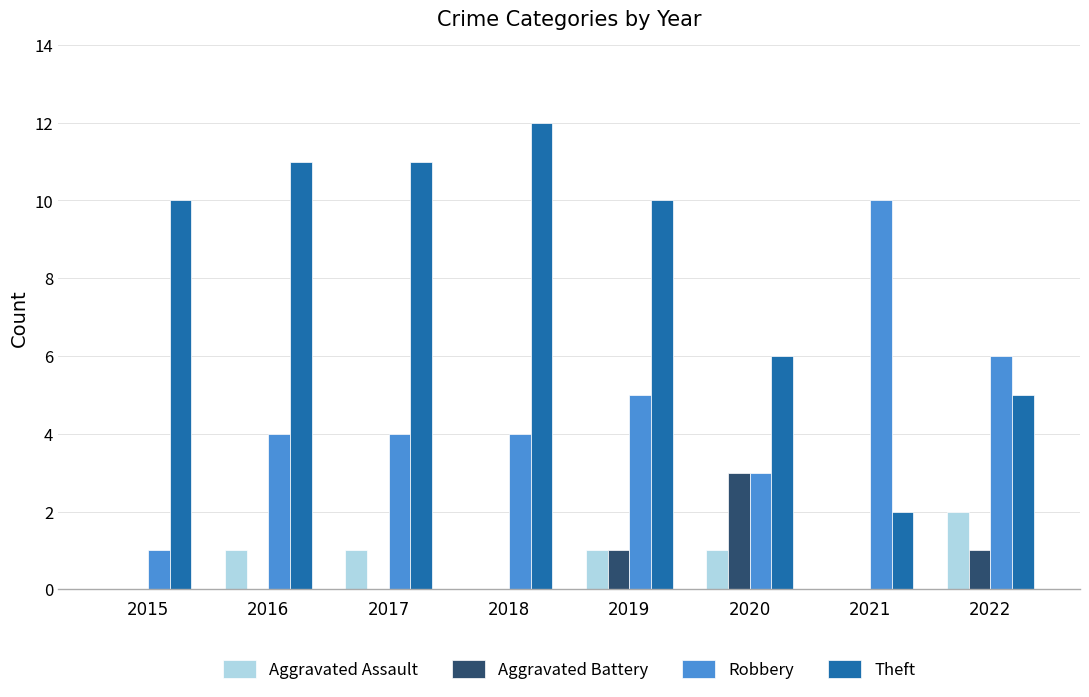

What are all the series names shown in the legend?

Aggravated Assault, Aggravated Battery, Robbery, Theft